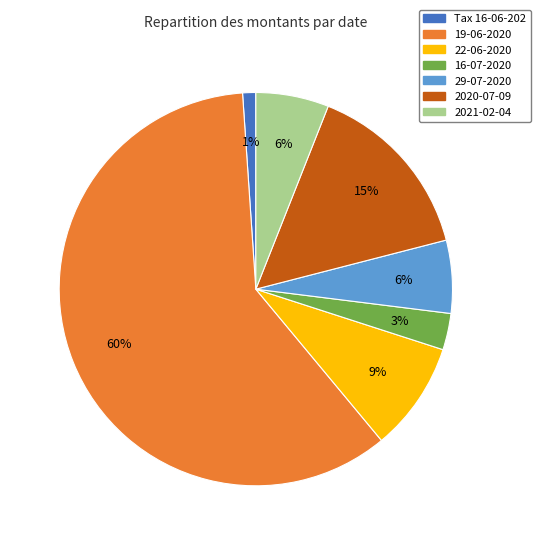

Is there any slice that represents more than half of the pie?

Yes